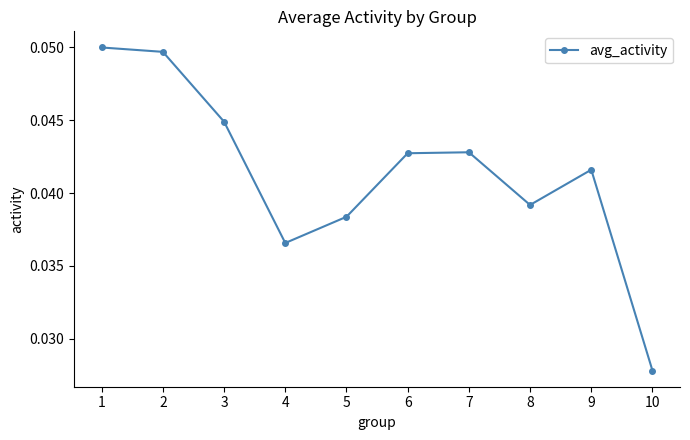

At which category does the data reach its first local valley?

4